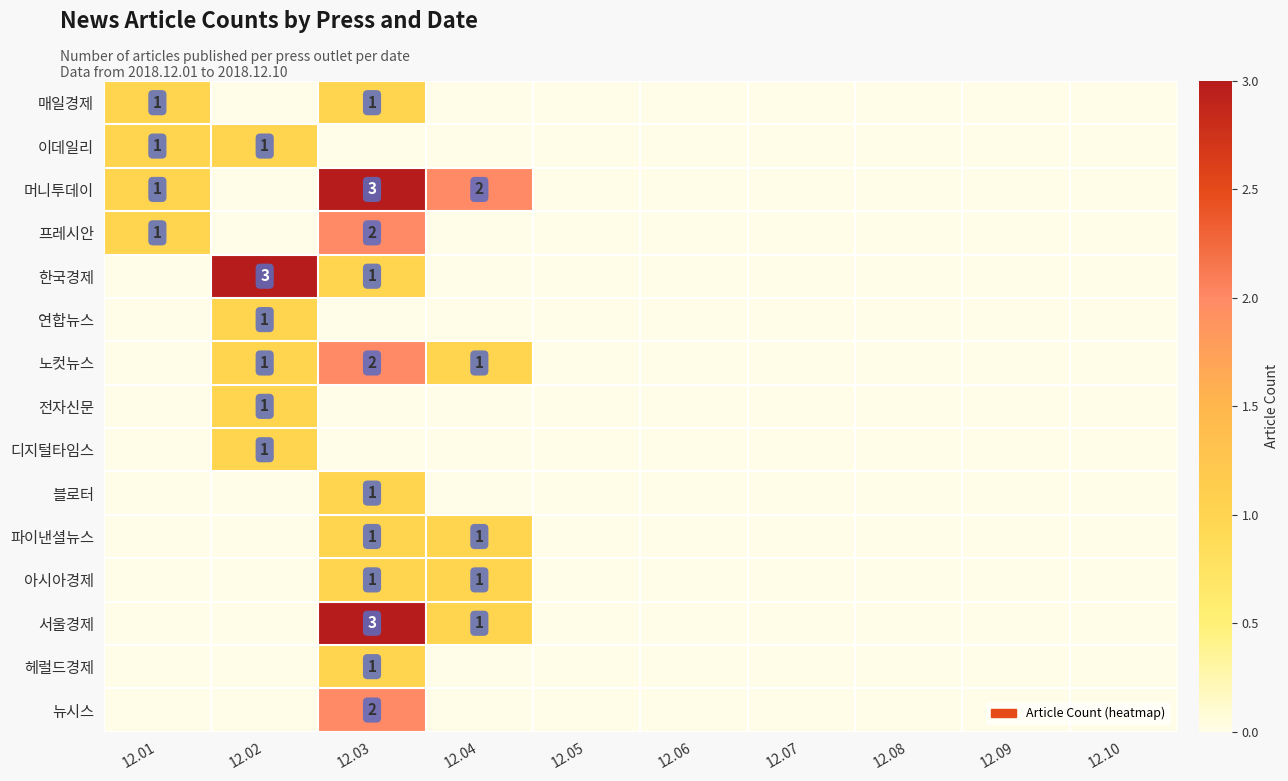

Is it true that 전자신문 equals 0 at 12.05?

True